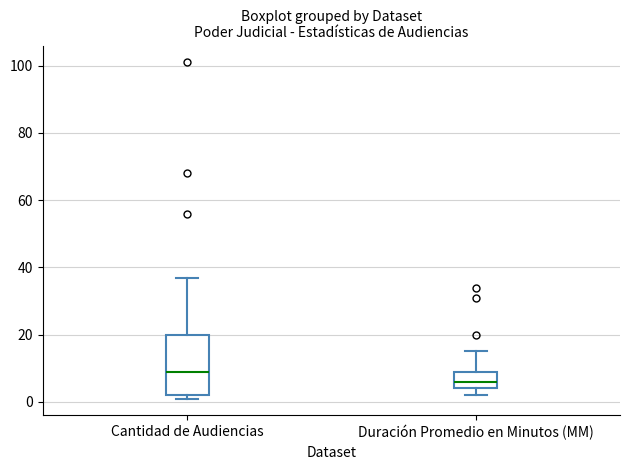

Where does the upper whisker of the box for Duración Promedio en Minutos (MM) end on the y-axis? The values are not printed on the chart, so give them approximately, as read against the axis.

16